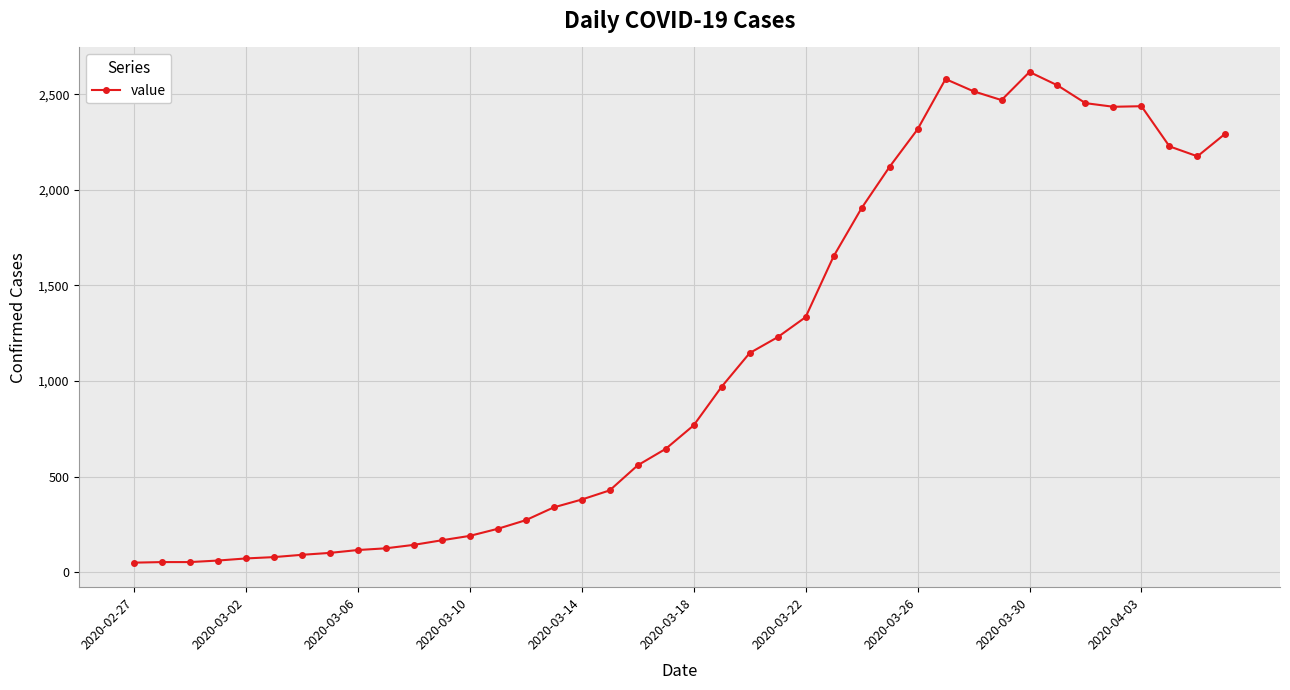

True or false: there are more than 2 points higher than both neighbors.

True